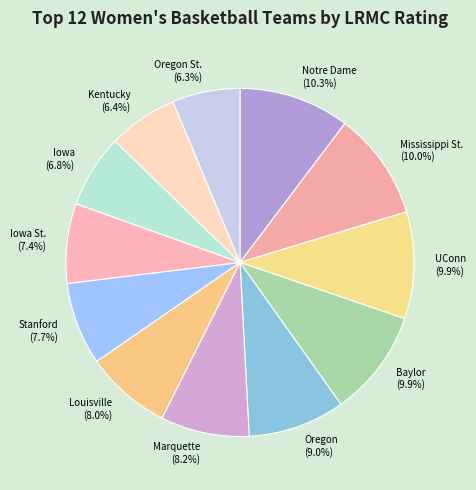

Does Oregon St. account for over 50% of the chart?

No